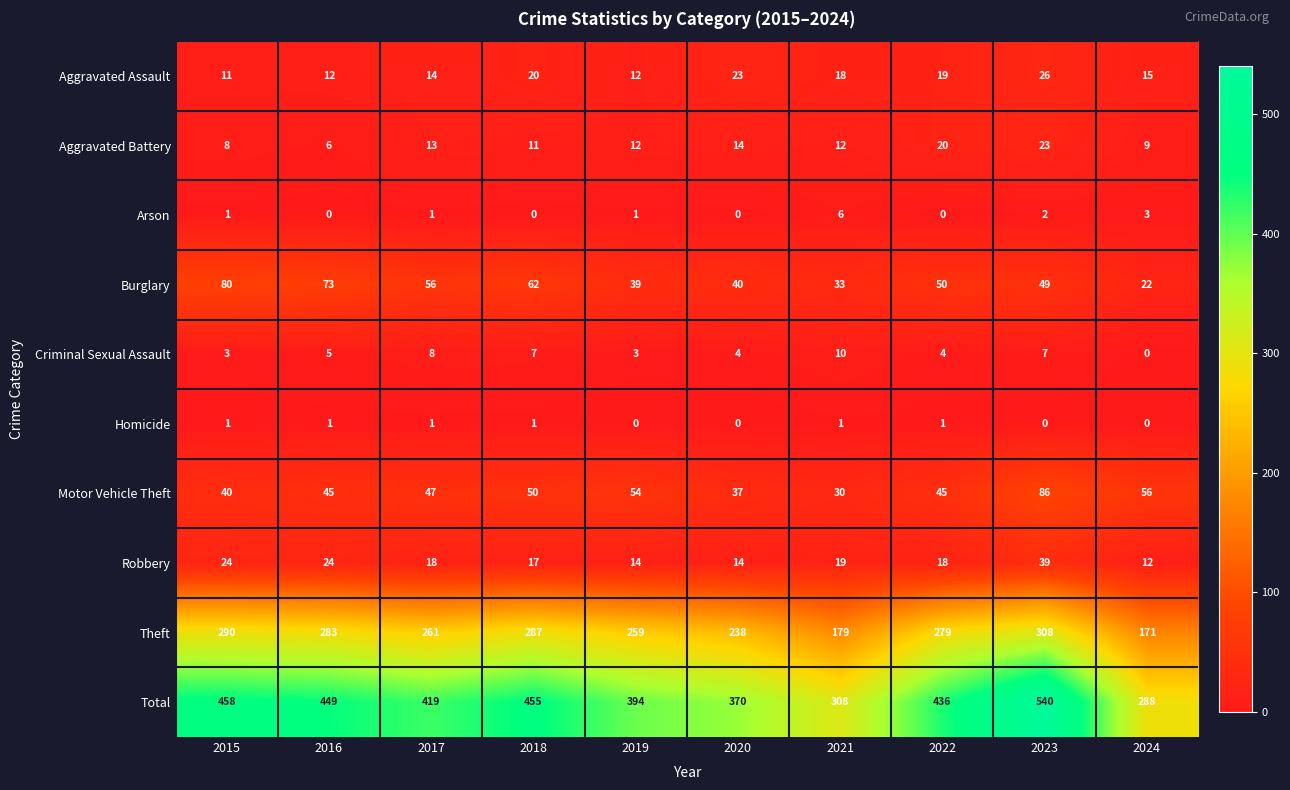

True or false: Criminal Sexual Assault has a value of 3 at 2015.

True